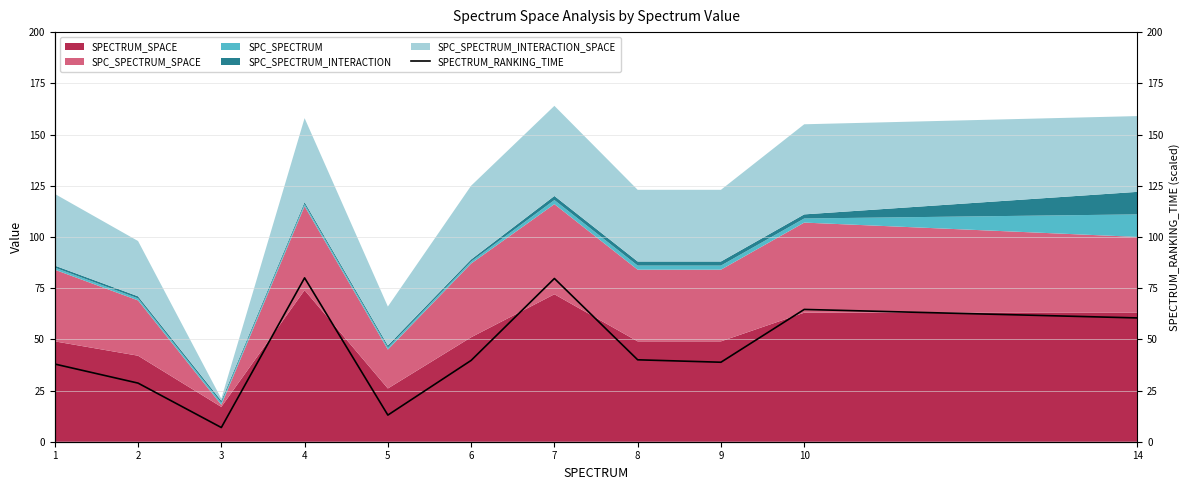

How many lines are shown in the chart?

1